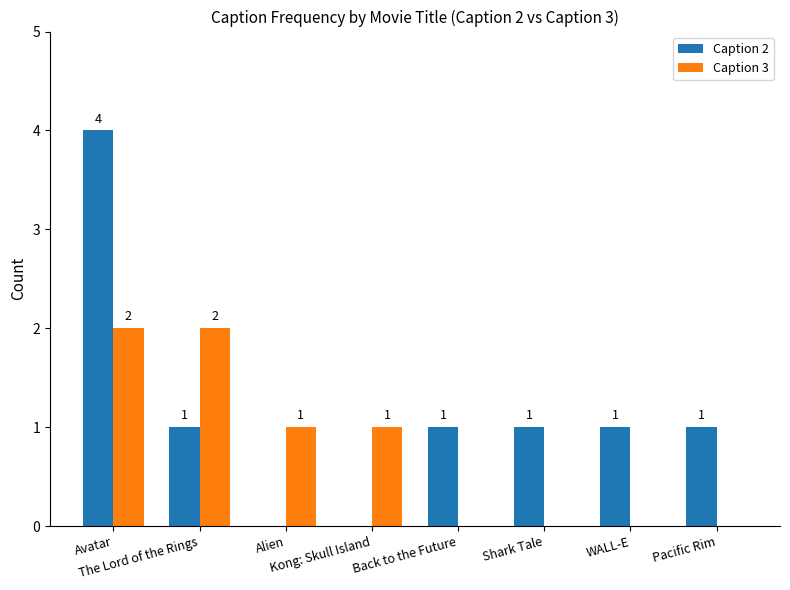

What is the maximum value for Caption 2?

4